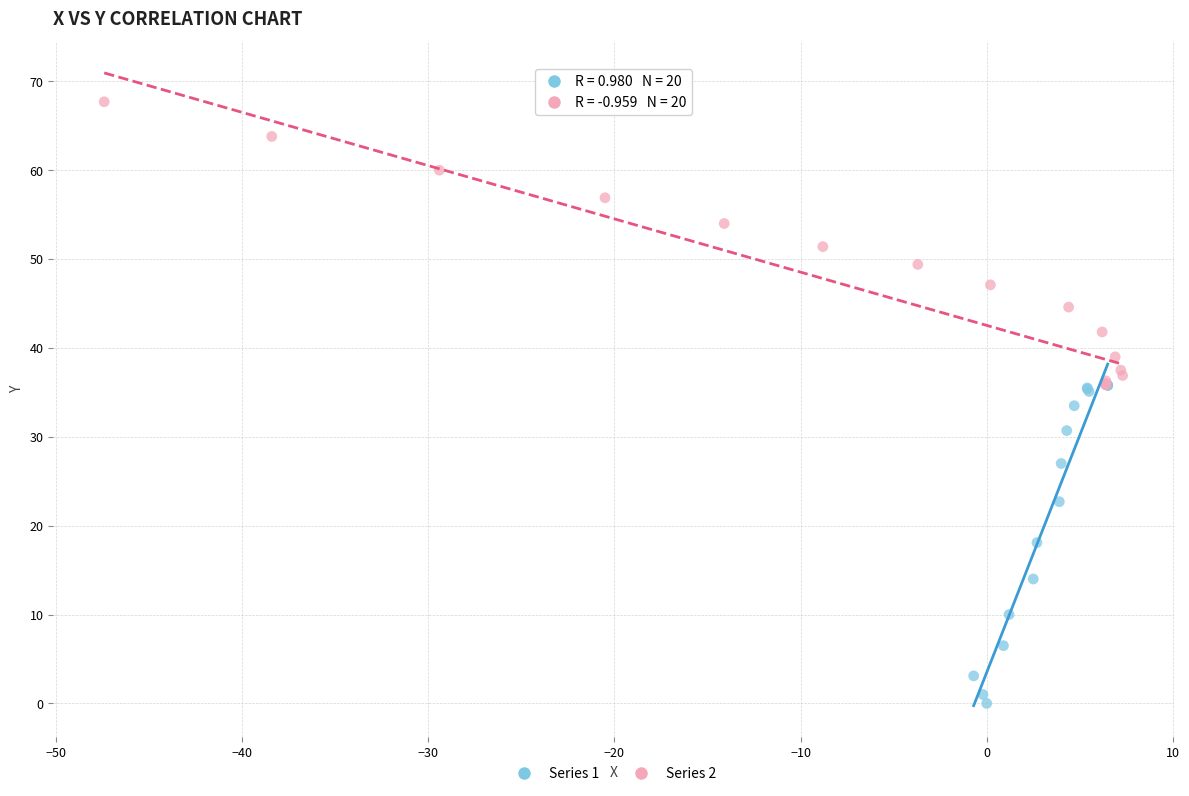

Which series has the largest Y range (max minus min)?

Series 1